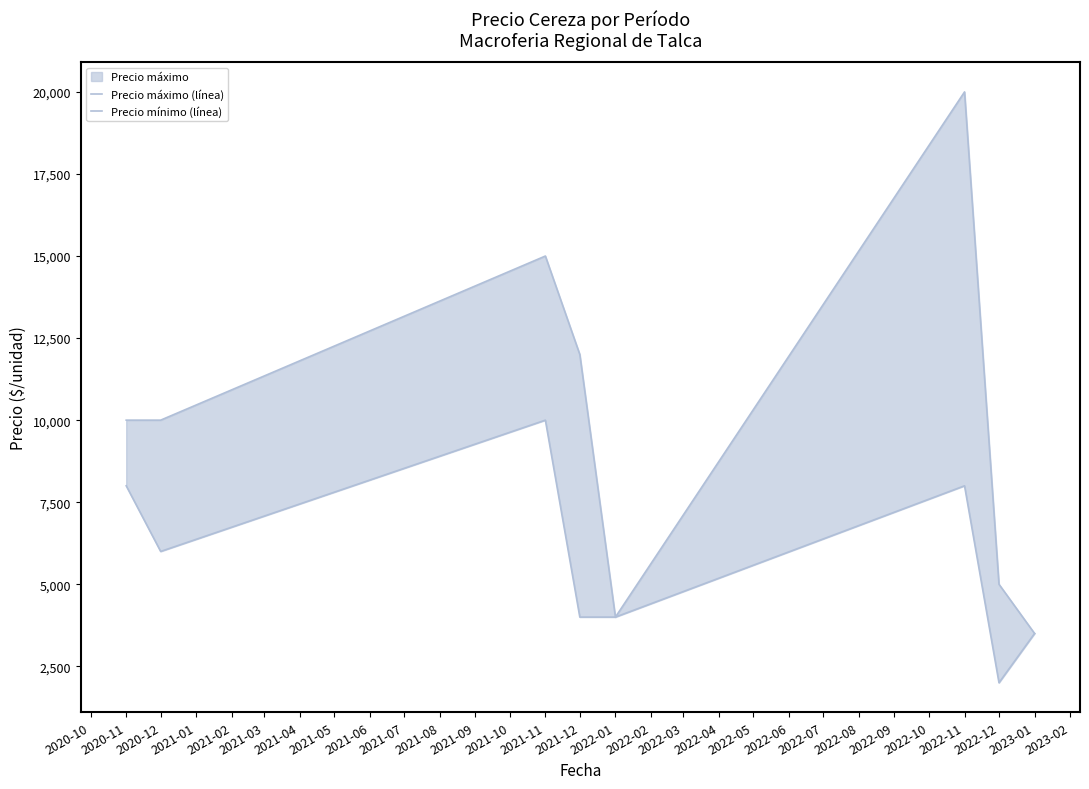

What is the total value across all series at 2021-12?

16000